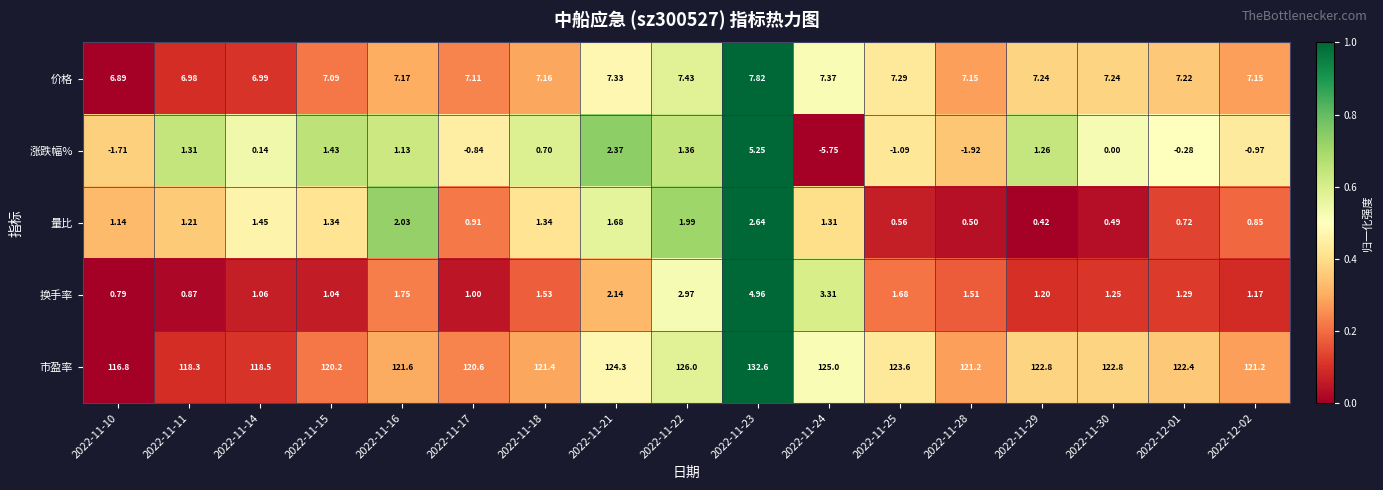

Which series has the largest total across all categories?

市盈率